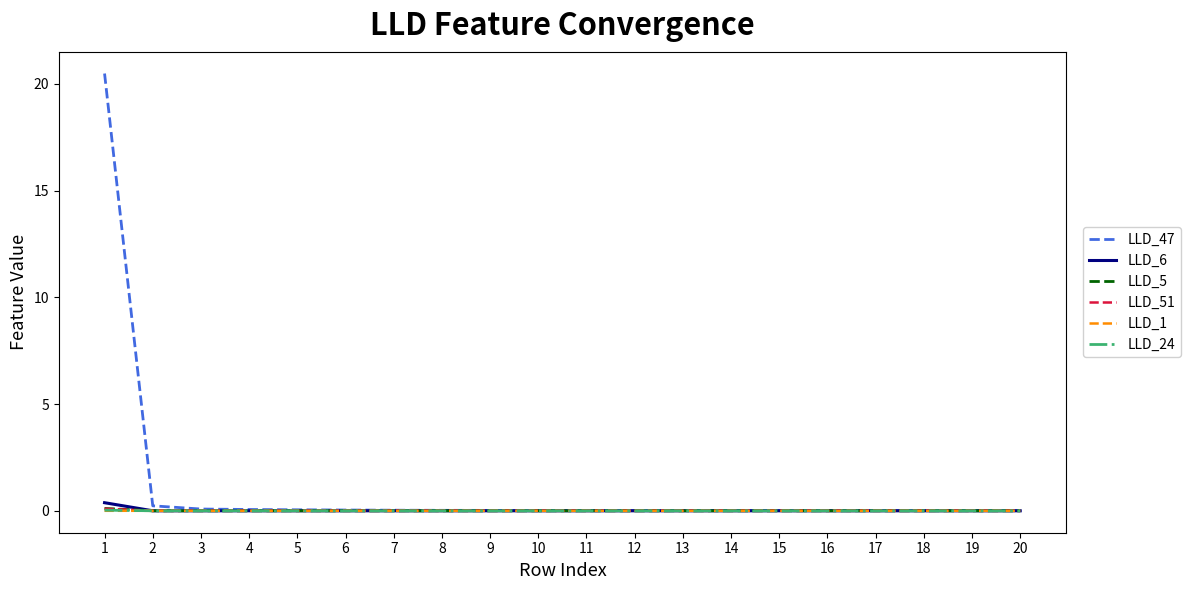

Which series has the largest total across all categories?

LLD_47